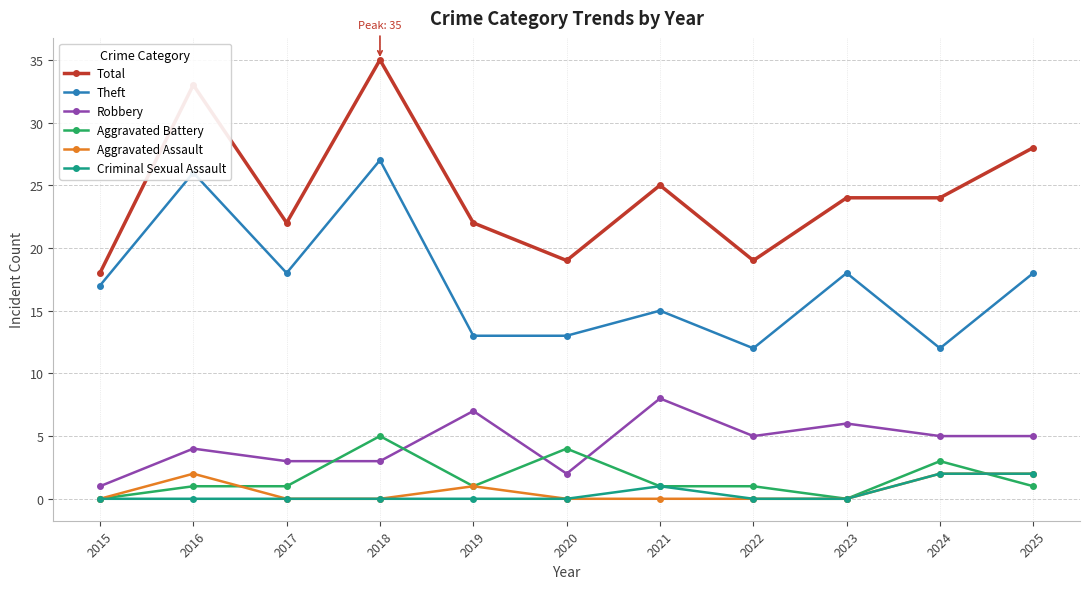

Which category has the highest value in the Theft series?

2018